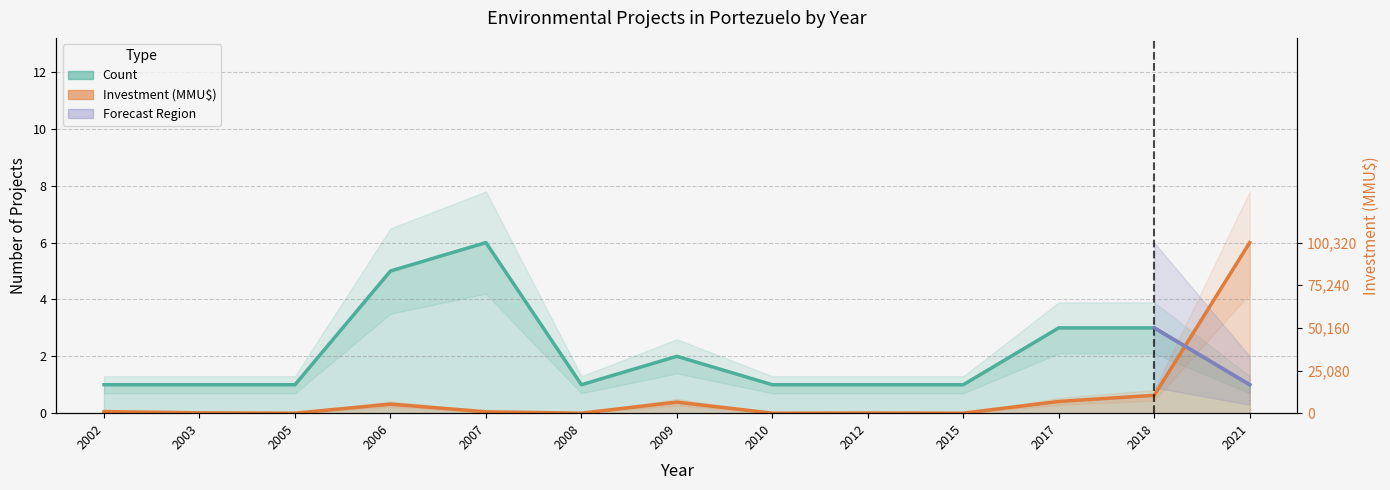

How many times do Investment(MMU$) and Count cross each other?

1